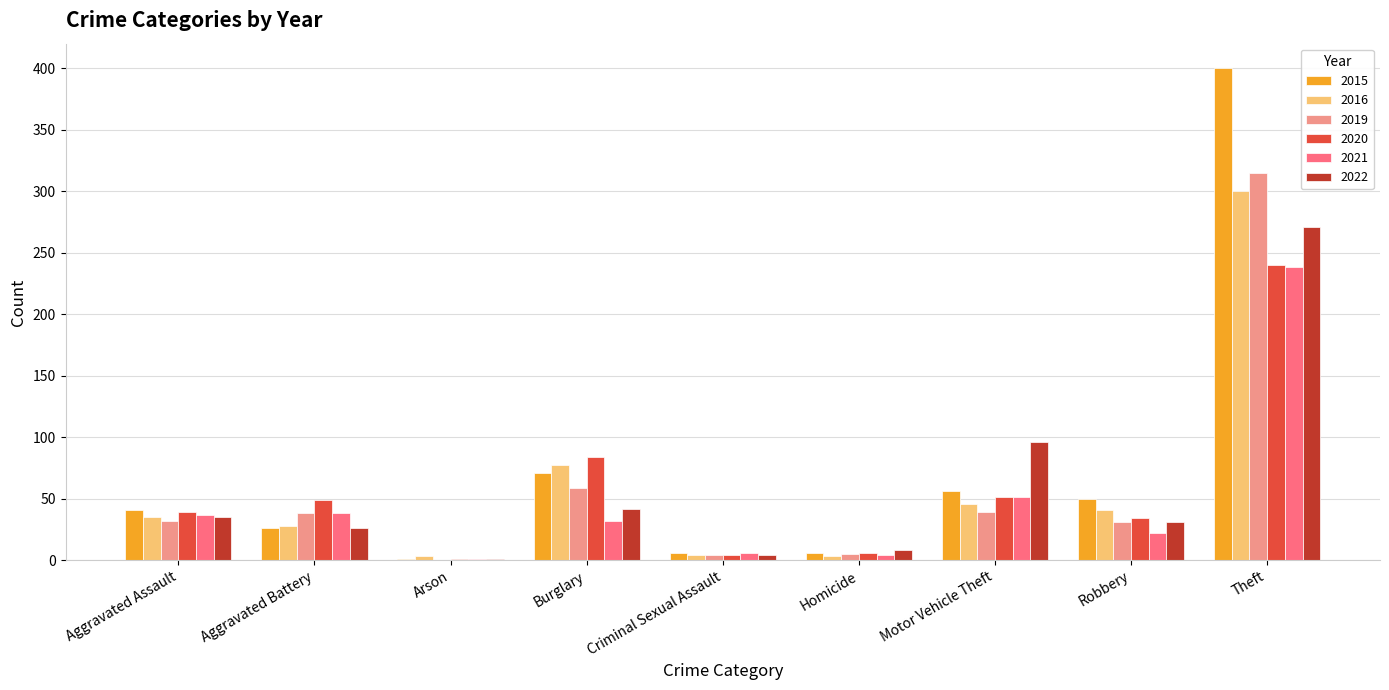

What is the sum of all 2019 values?

523